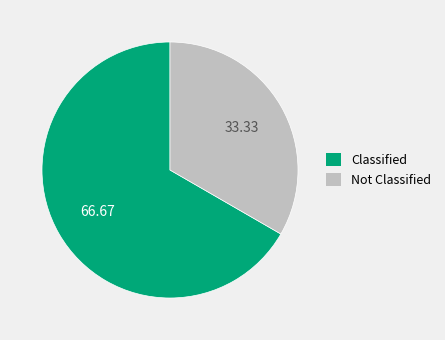

Is there a majority slice in this chart?

Yes